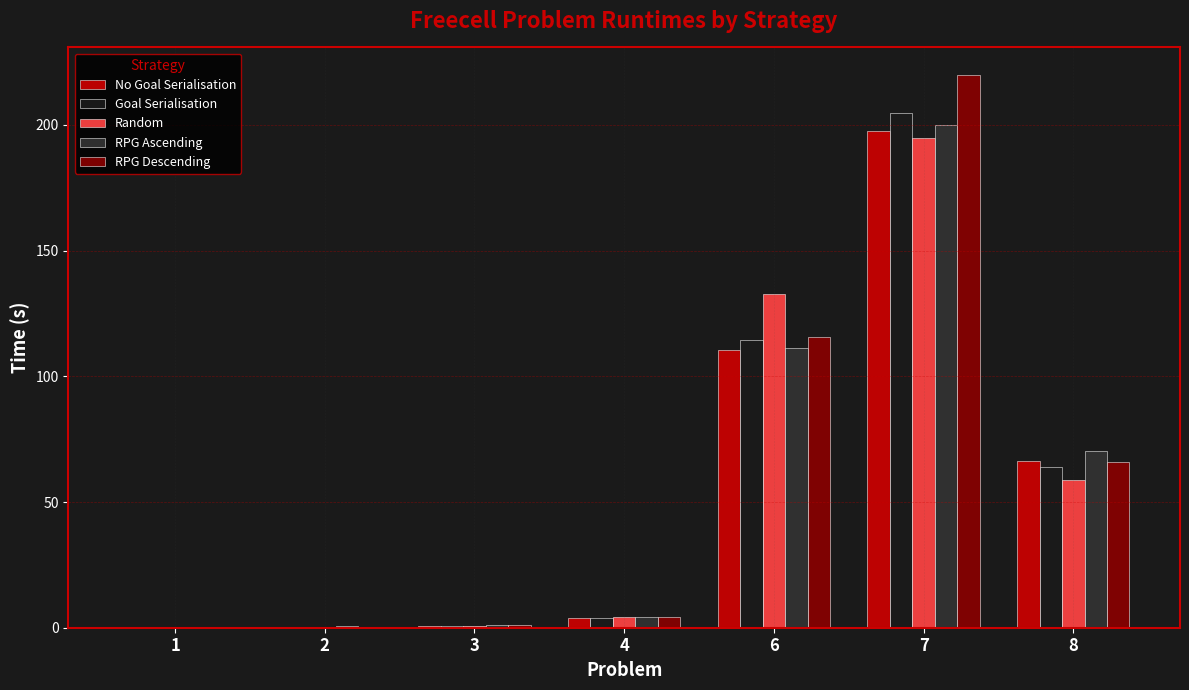

How many values in the Goal Serialisation series exceed 4?

4